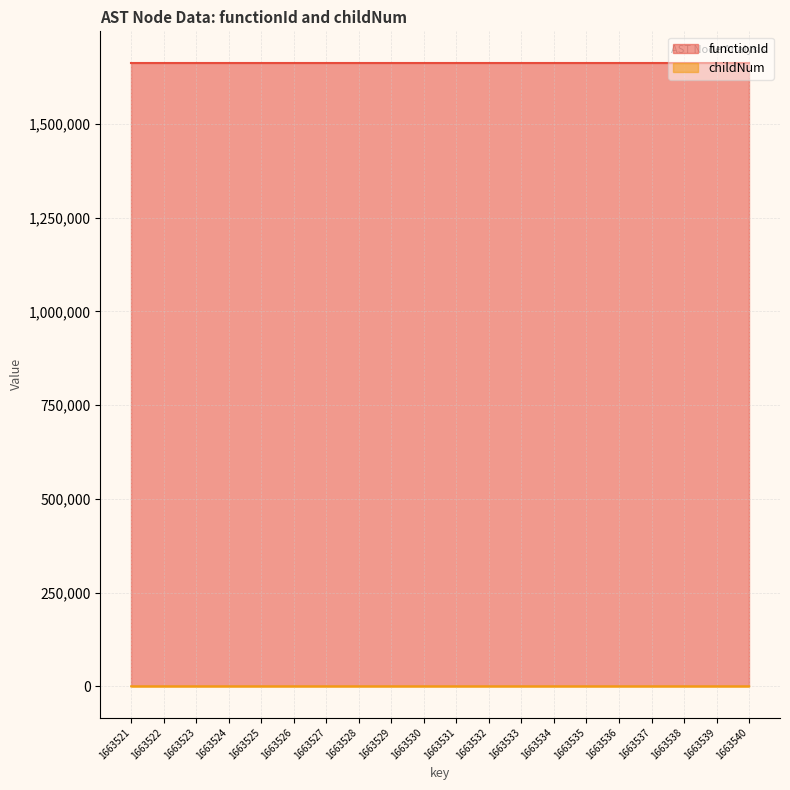

What is the approximate value at 1663526?

1